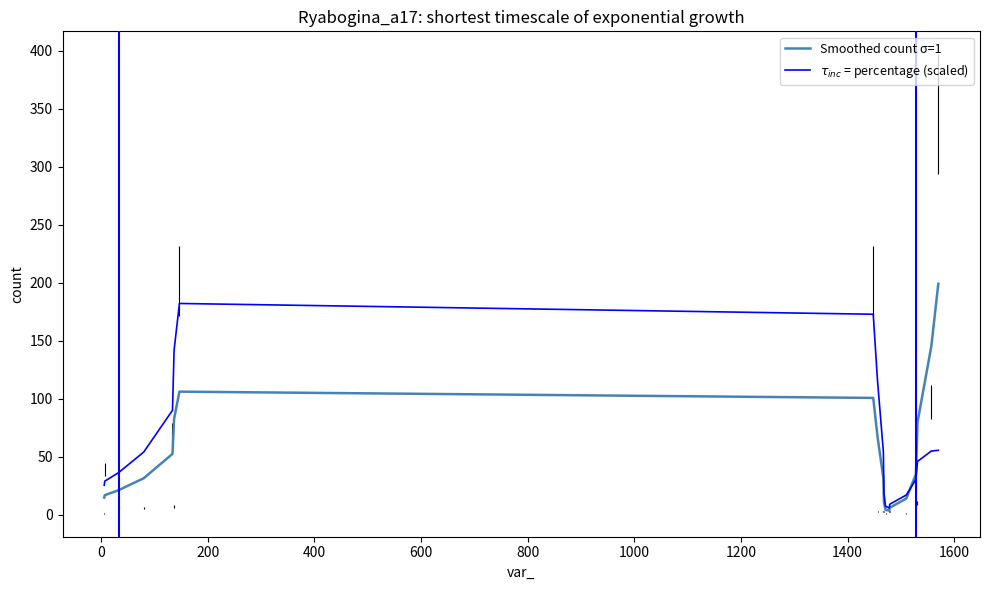

Which series has the largest range (max minus min)?

Smoothed count σ=1